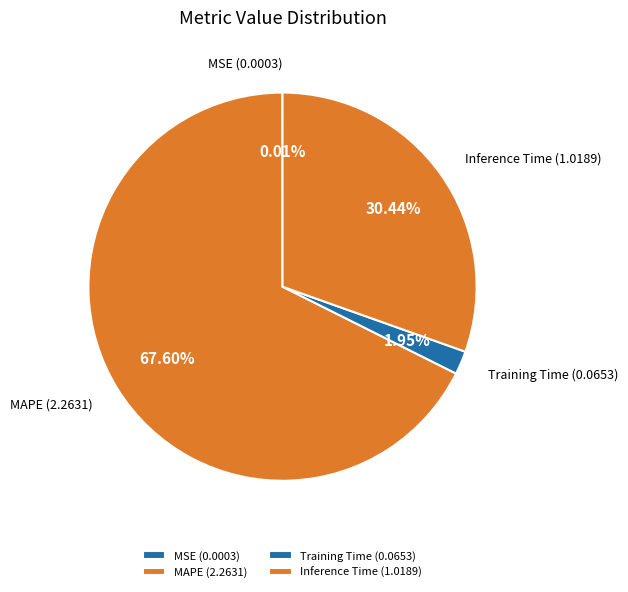

Combined, what portion of the pie is Training Time and Inference Time?

32.4%